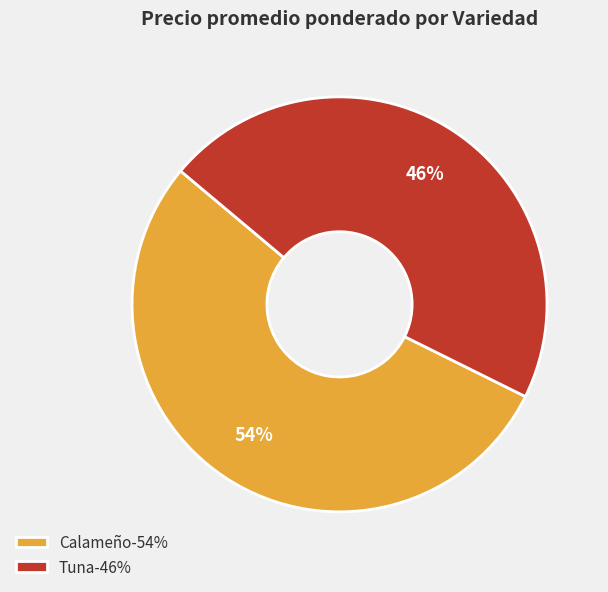

Does any single category account for the majority?

Yes